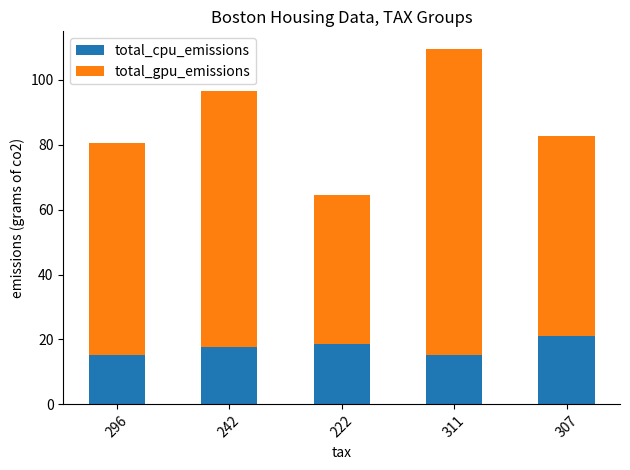

What is the minimum value for total_cpu_emissions?

15.2